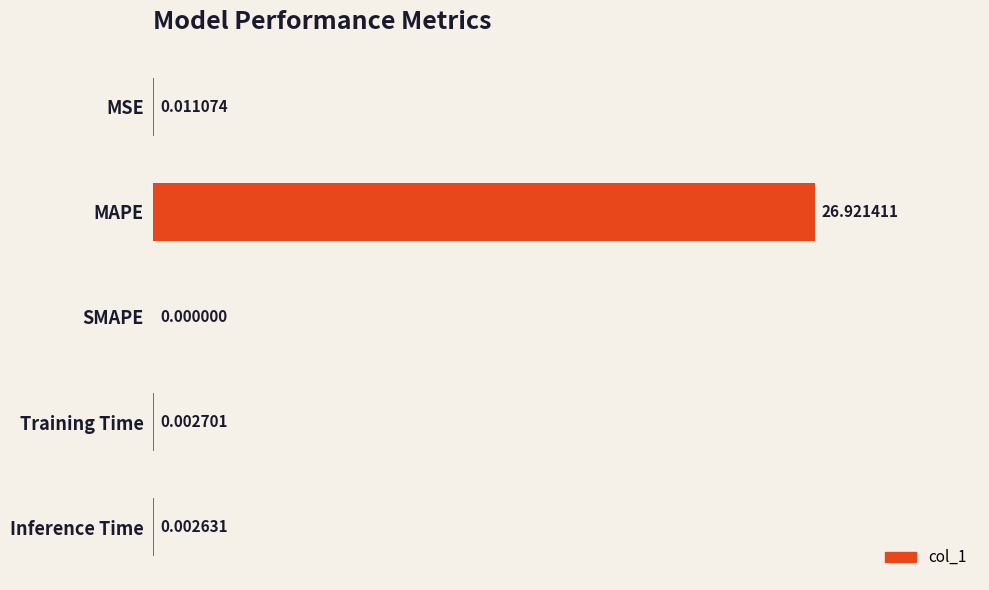

What is the change in value from MSE to MAPE?

+26.9